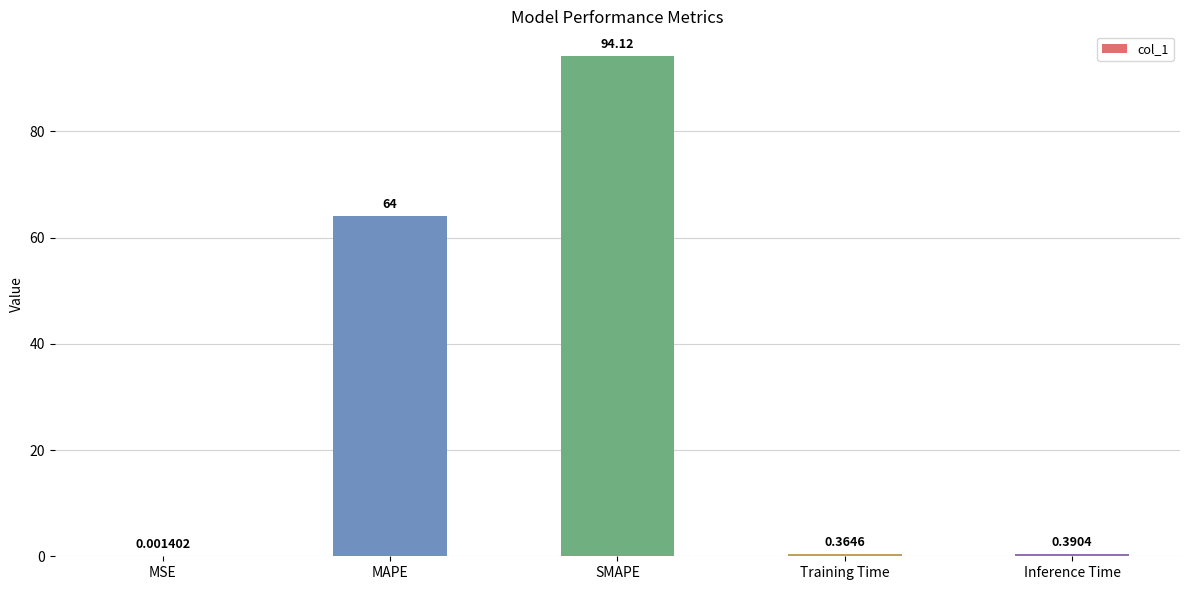

Which label corresponds to the largest value in the chart?

SMAPE